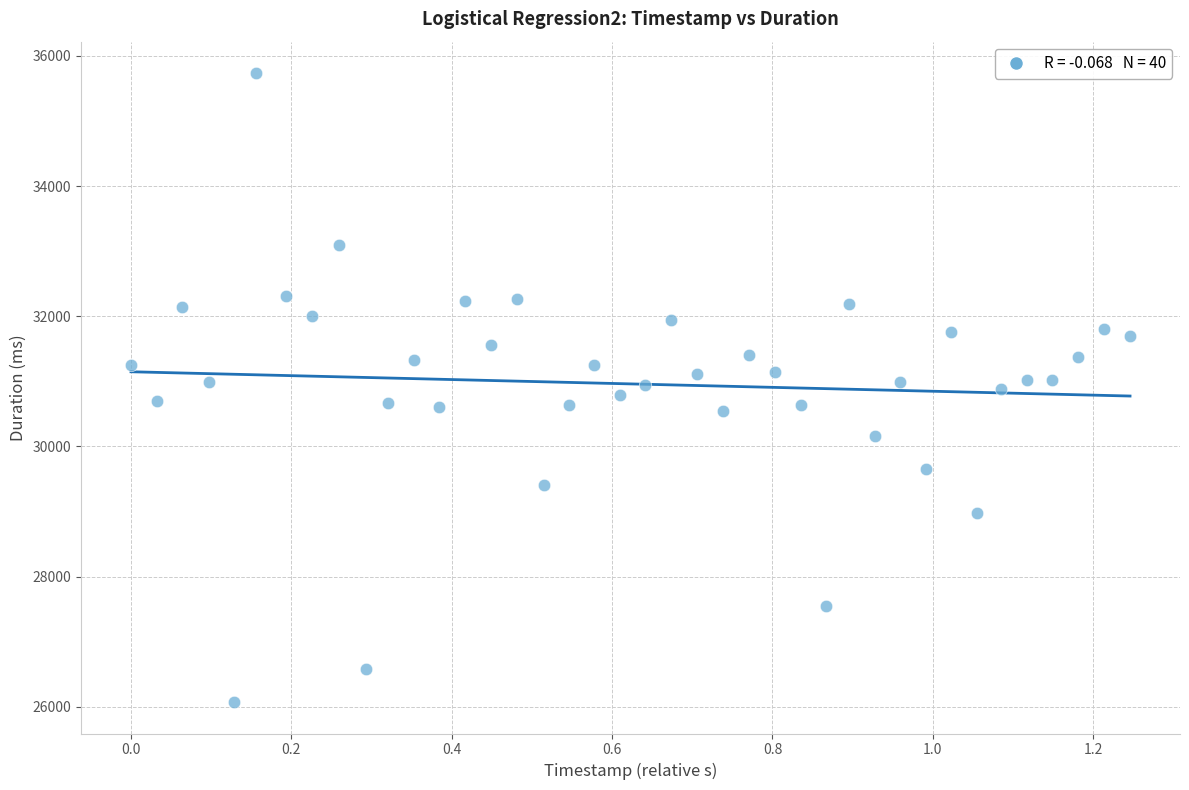

What is the range of X values (max minus min)?

1.2